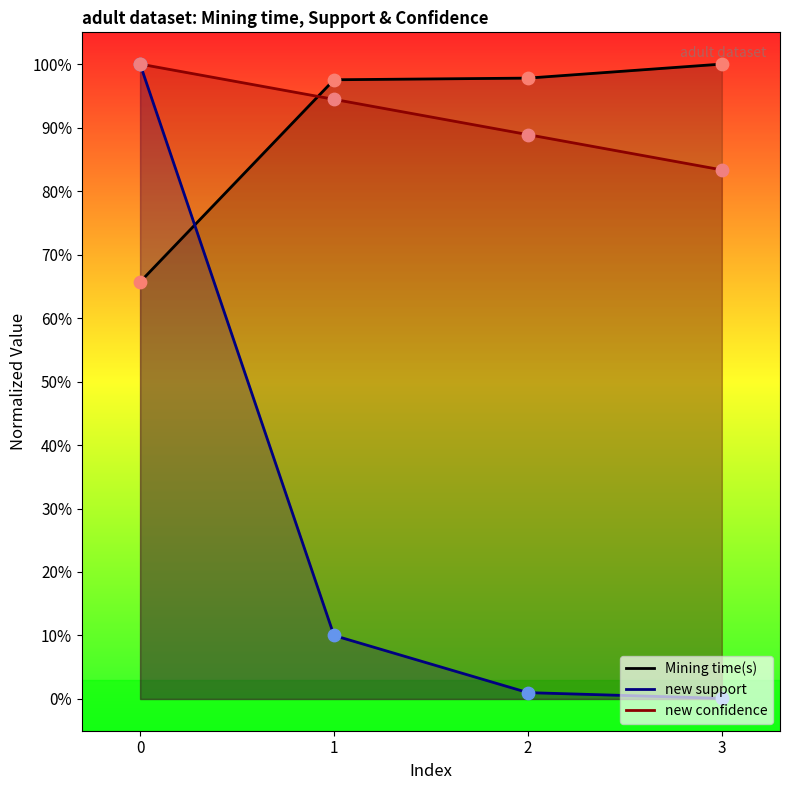

Which series reaches the maximum Y coordinate?

Mining time(s)